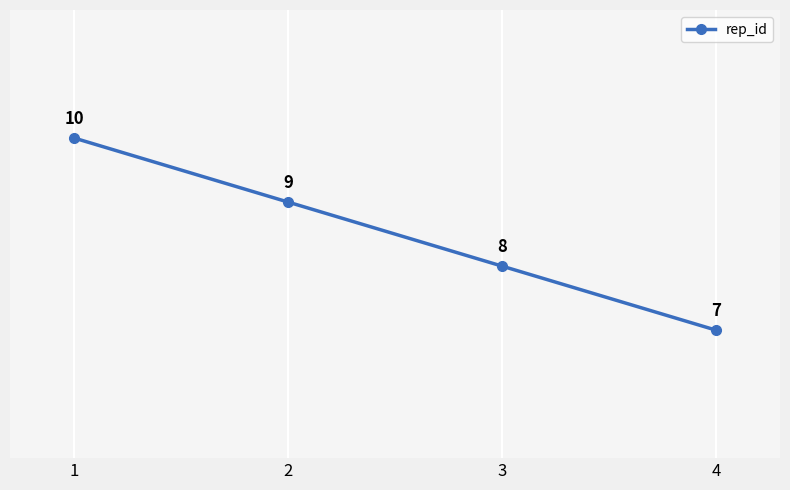

Which has a higher value, 1 or 3?

1